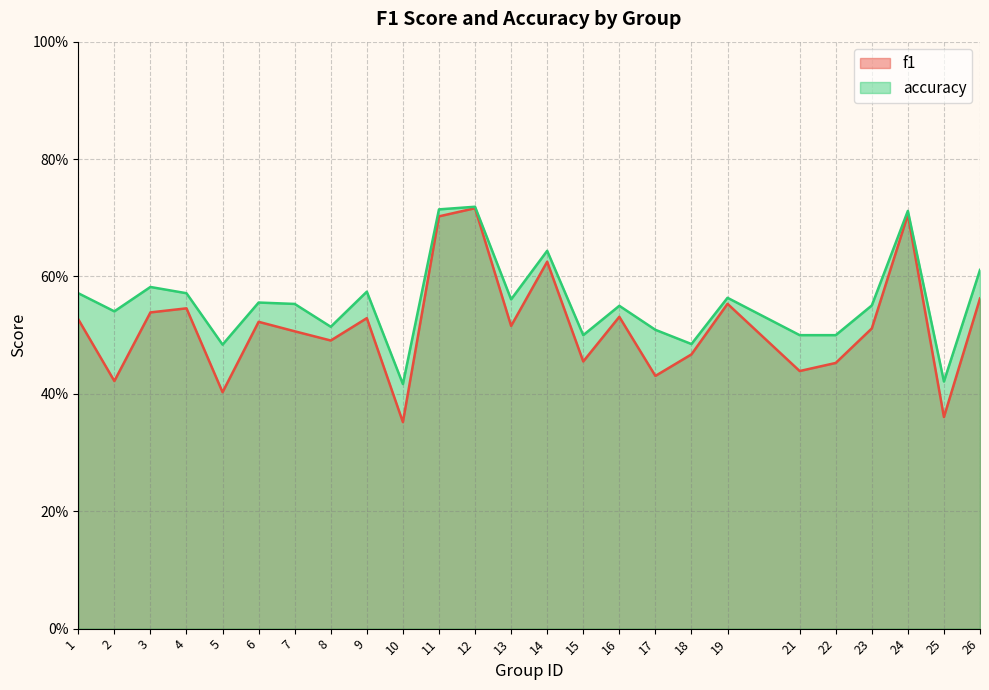

True or false: f1 and accuracy cross at least once.

False